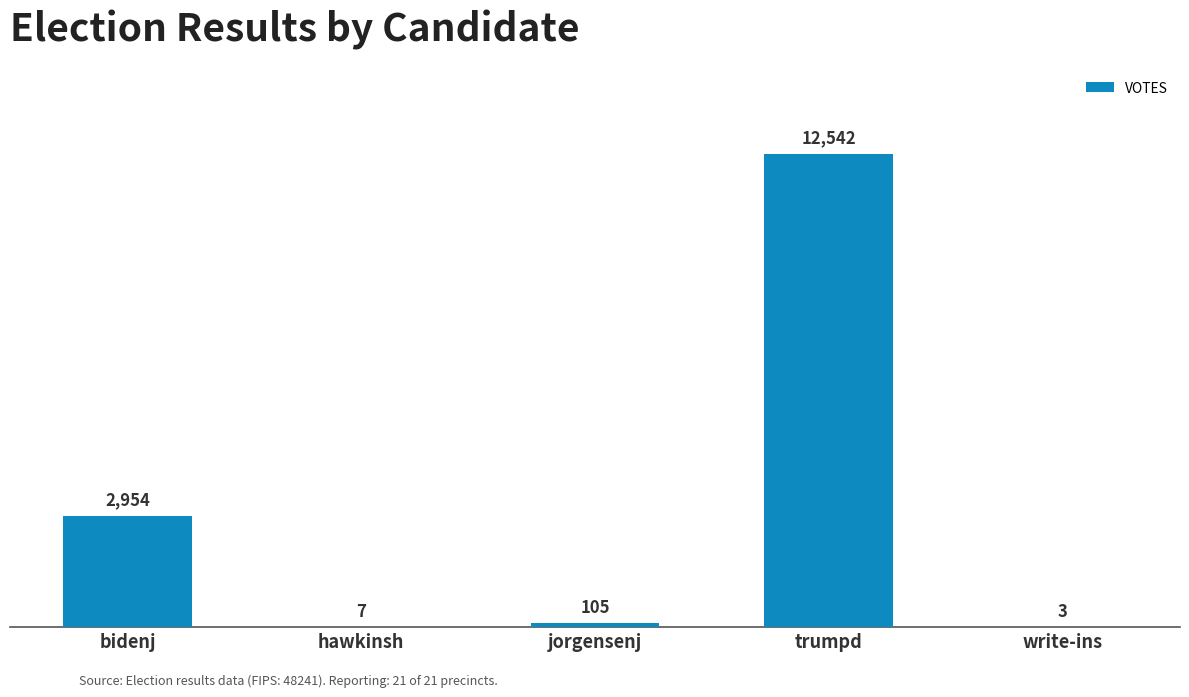

Which category has the highest value across all series?

trumpd